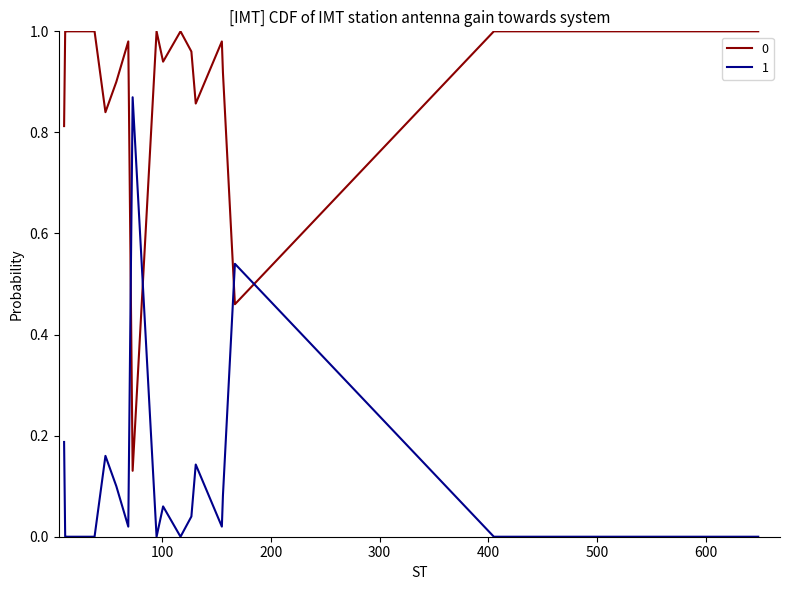

True or false: 0 and 1 intersect in this chart.

True